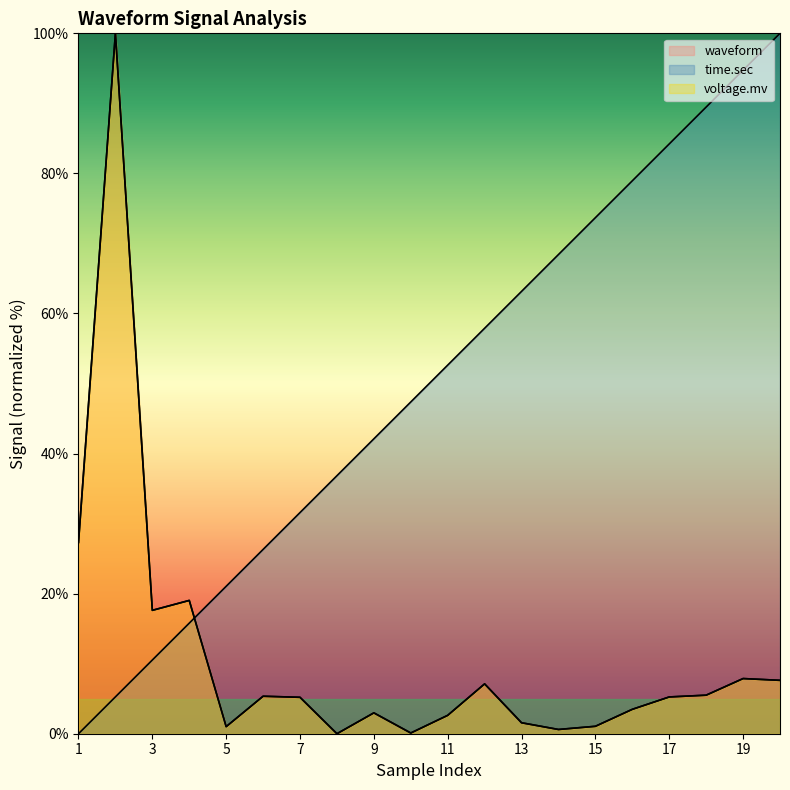

Which label corresponds to the largest value in the chart?

20